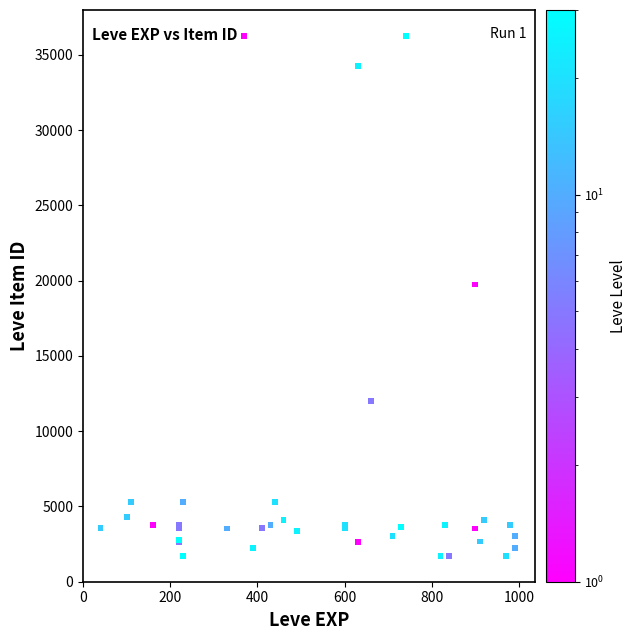

What Y value in the scatter plot is closest to 18967?

19744